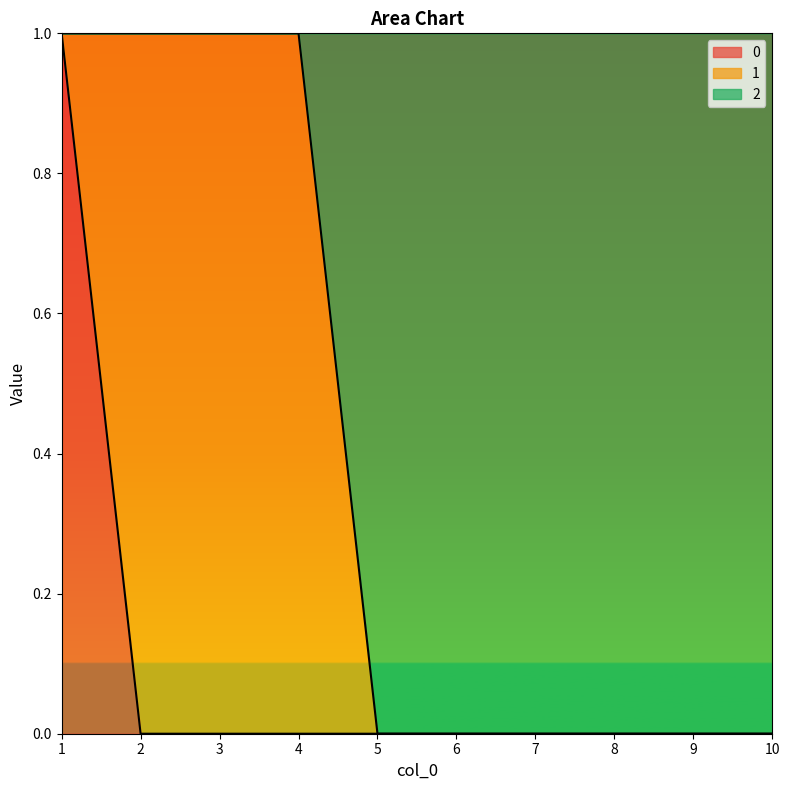

Where is 2 nearest to the value 0?

5